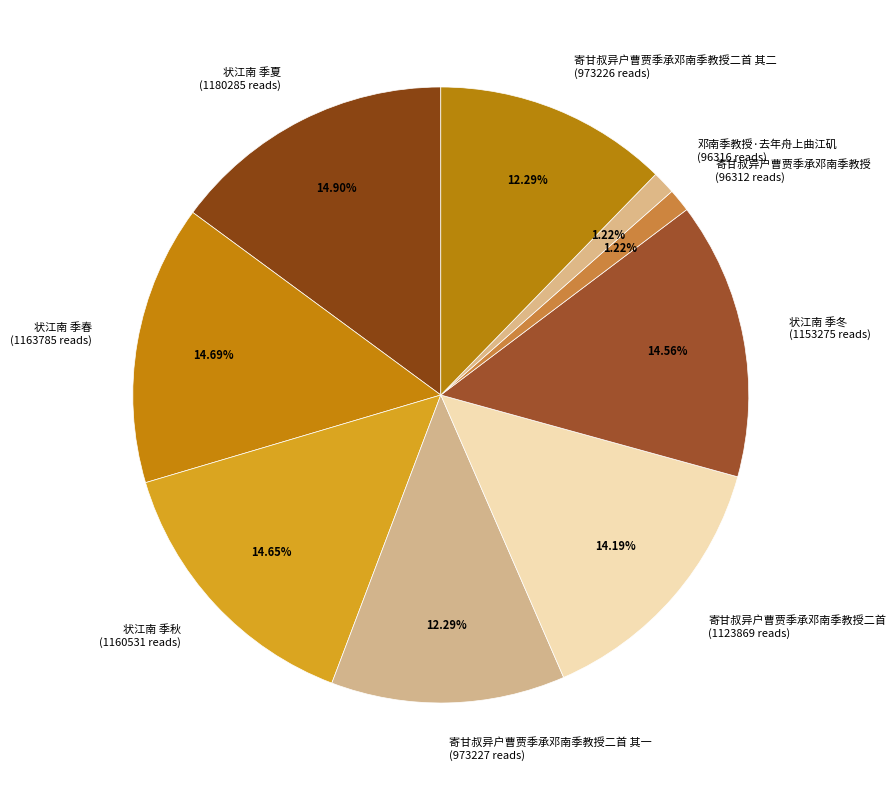

What is the ratio of the value at 寄甘叔异户曹贾季承邓南季教授 (96312 reads) to the value at 邓南季教授·去年舟上曲江矶 (96316 reads)?

1.0